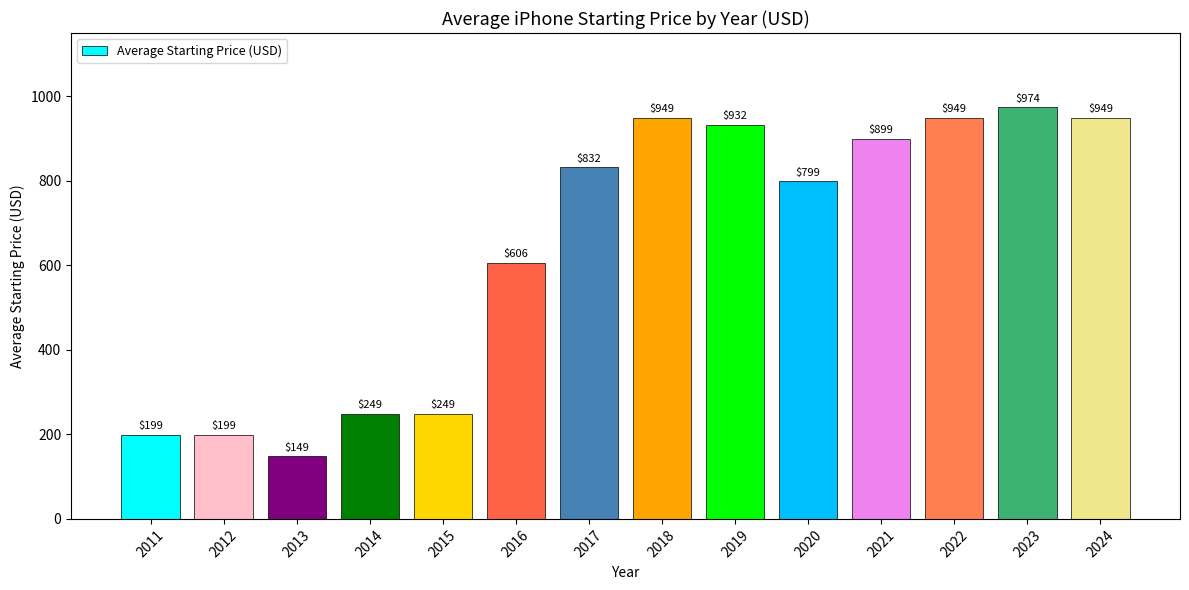

Which category has the lowest value across all series?

2013